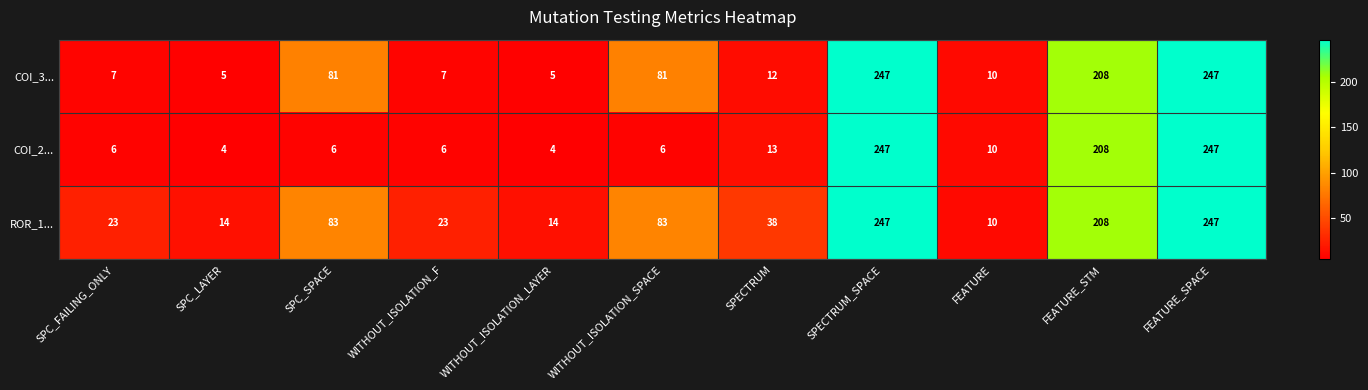

The value of ROR_1... at FEATURE is 10. True or false?

True